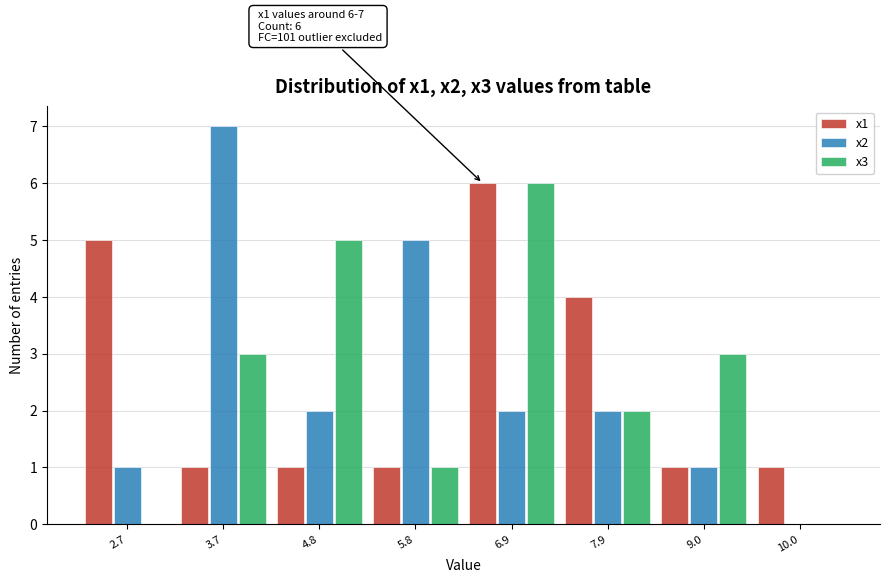

In the x1 series, which range on the x-axis has the tallest bar?

6.4 to 7.4